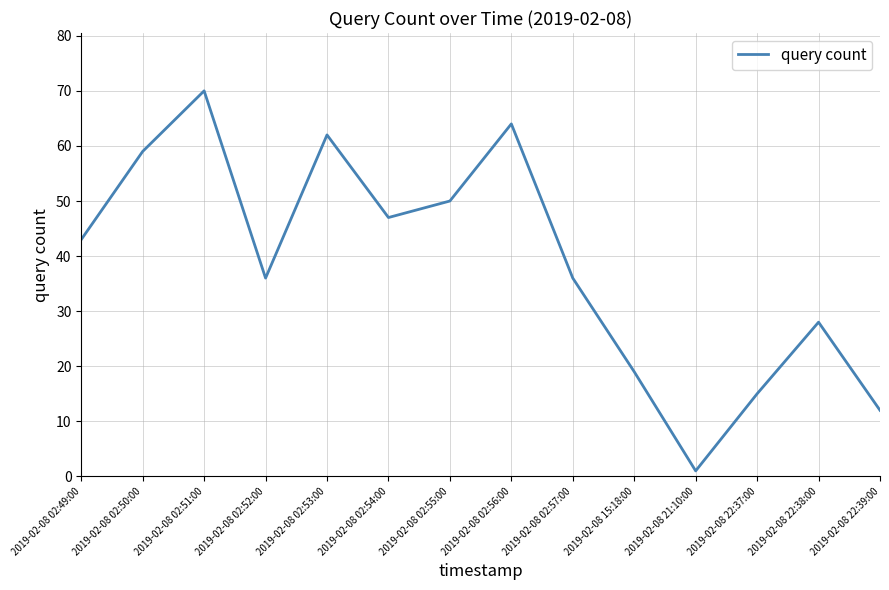

The value at 2019-02-08 02:55:00 is 70. True or false?

False